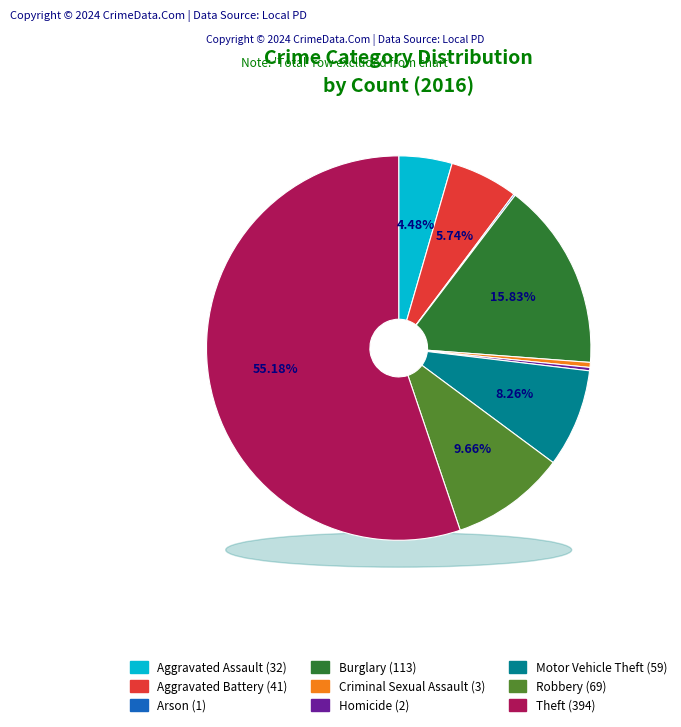

The Arson slice represents 0% of the pie. True or false?

True